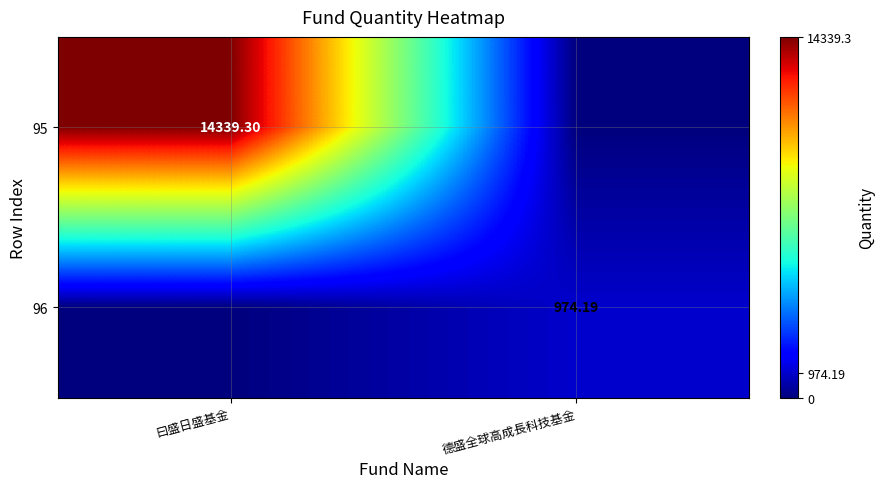

Is the value of 96 at 德盛全球高成長科技基金 greater than the value of 95 at 曰盛日盛基金?

No